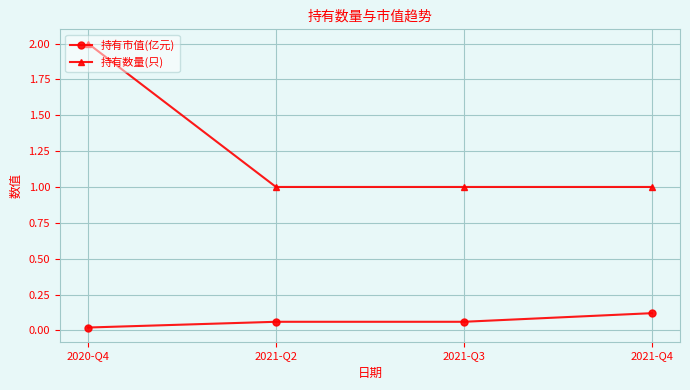

The value of 持有数量(只) at 2021-Q2 is 1.0. True or false?

True